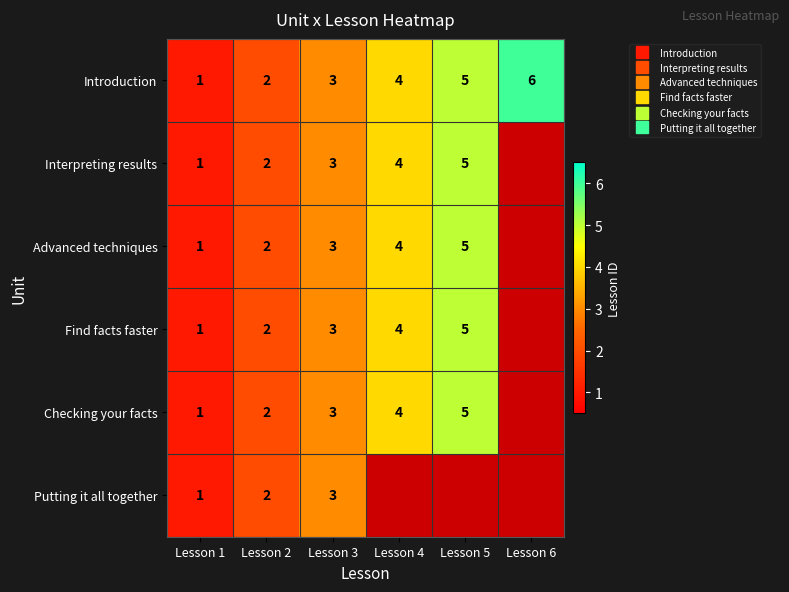

Where is Putting it all together nearest to the value 2?

Lesson 2